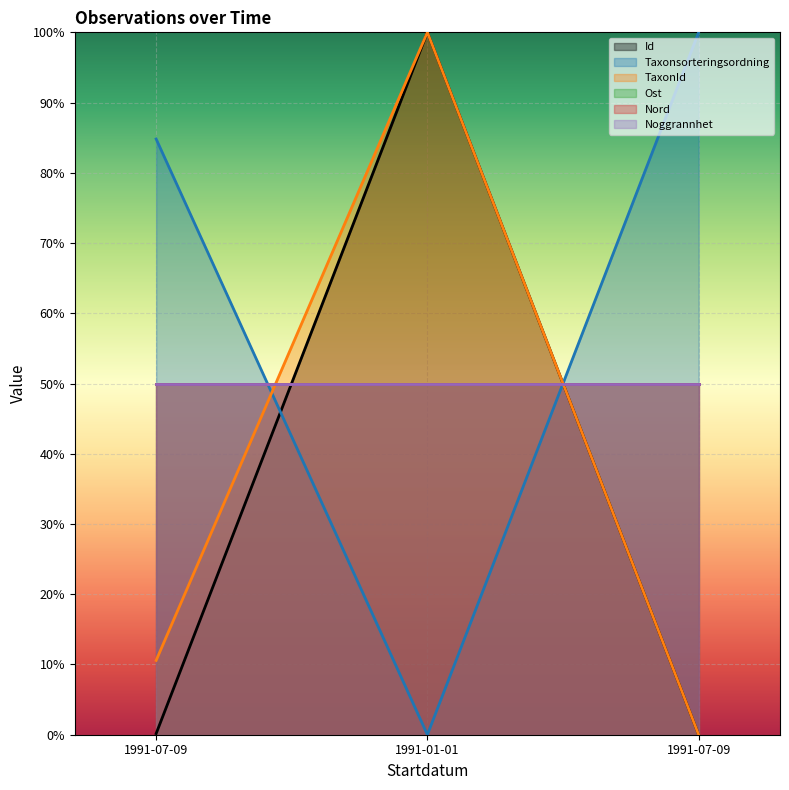

What is the maximum value shown in the chart?

100.0